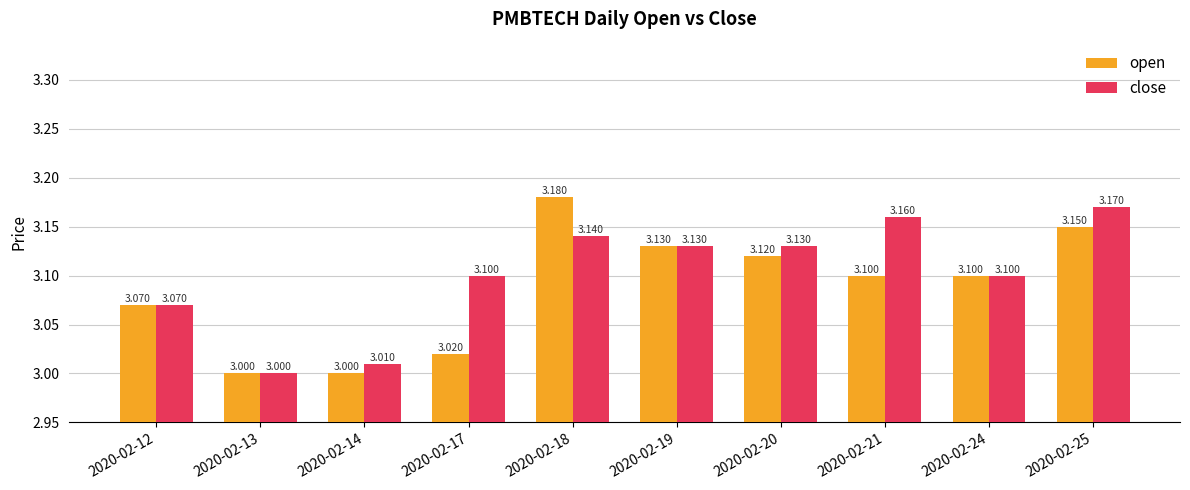

Which series has the largest total across all categories?

close